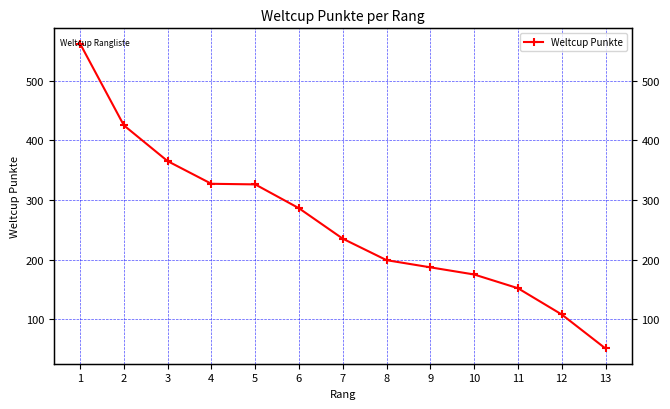

Where does the data first go above 235?

1